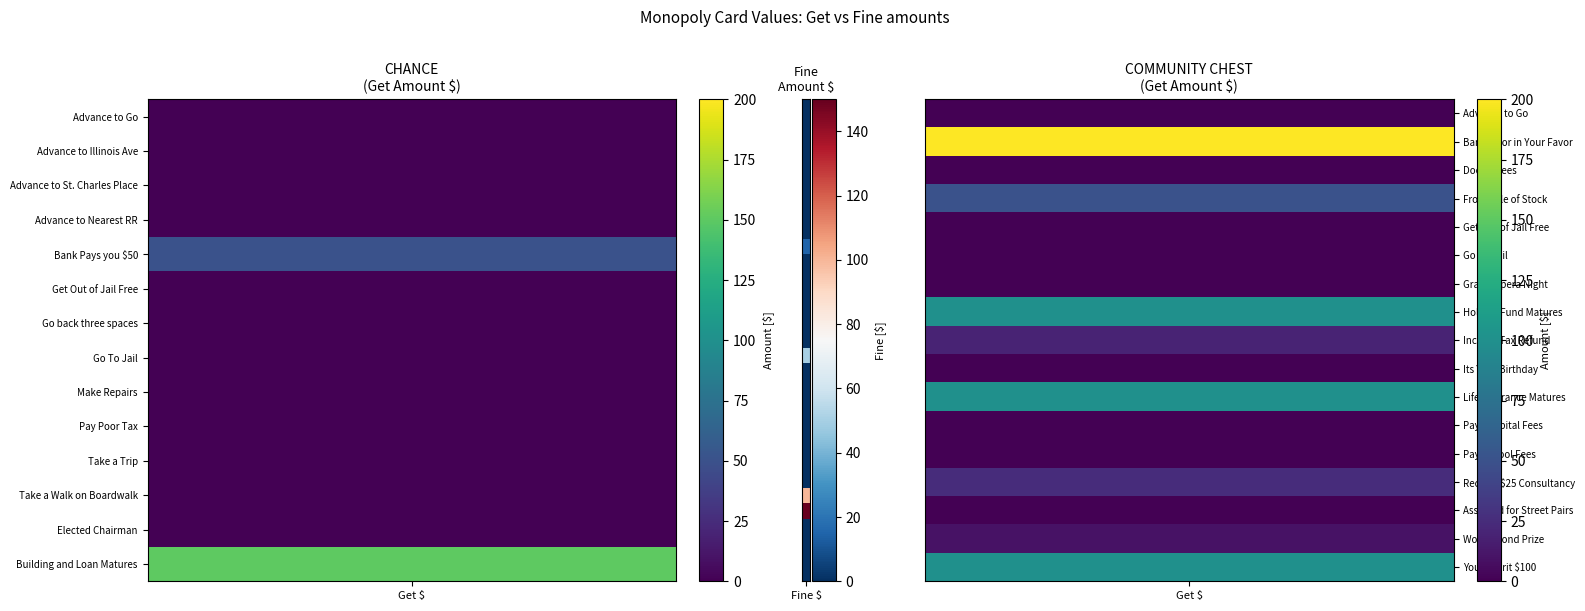

What is the sum of all CHANCE values?

188